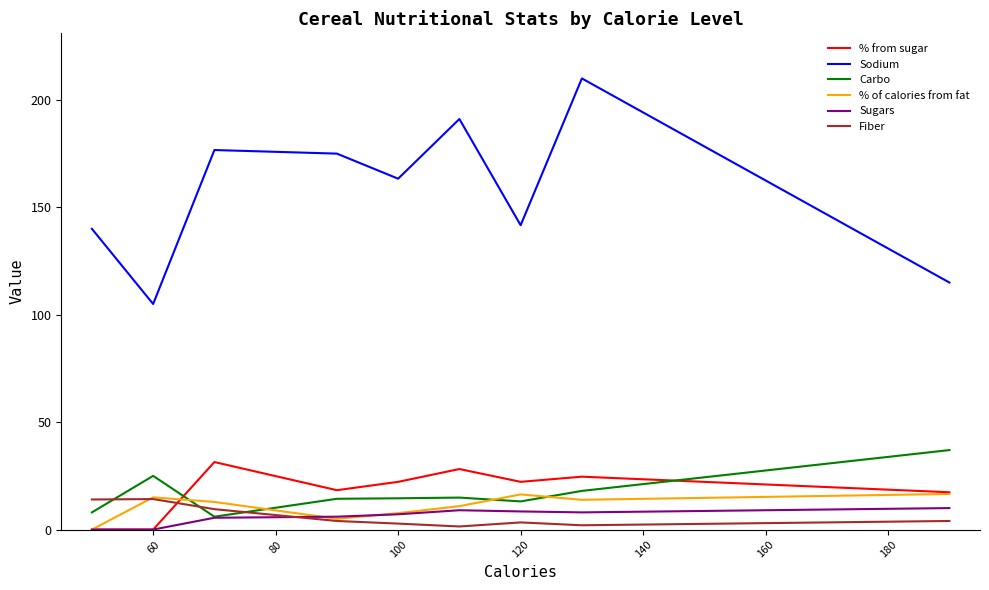

Which series has the largest total across all categories?

Sodium